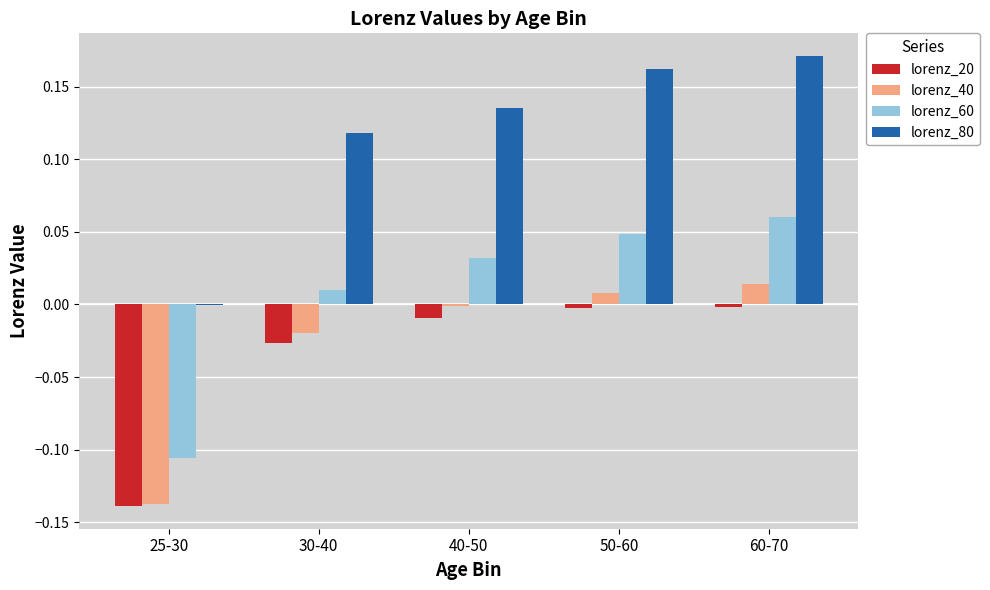

What are all the series names shown in the legend?

lorenz_20, lorenz_40, lorenz_60, lorenz_80